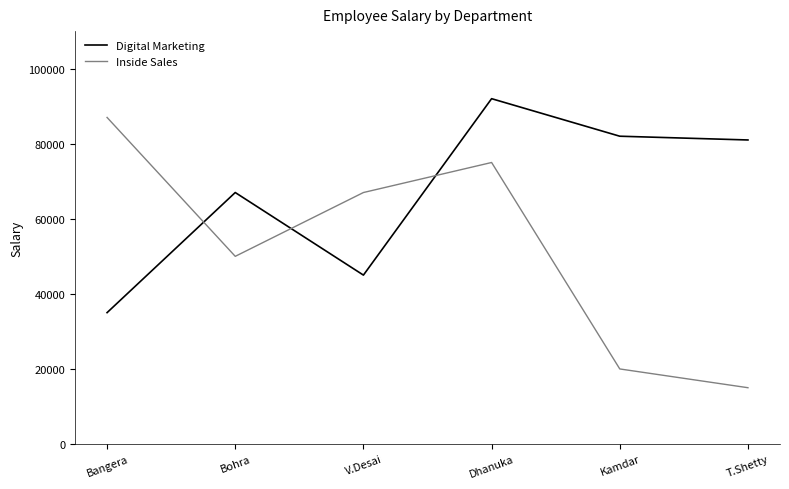

What position from the left is V.Desai?

3